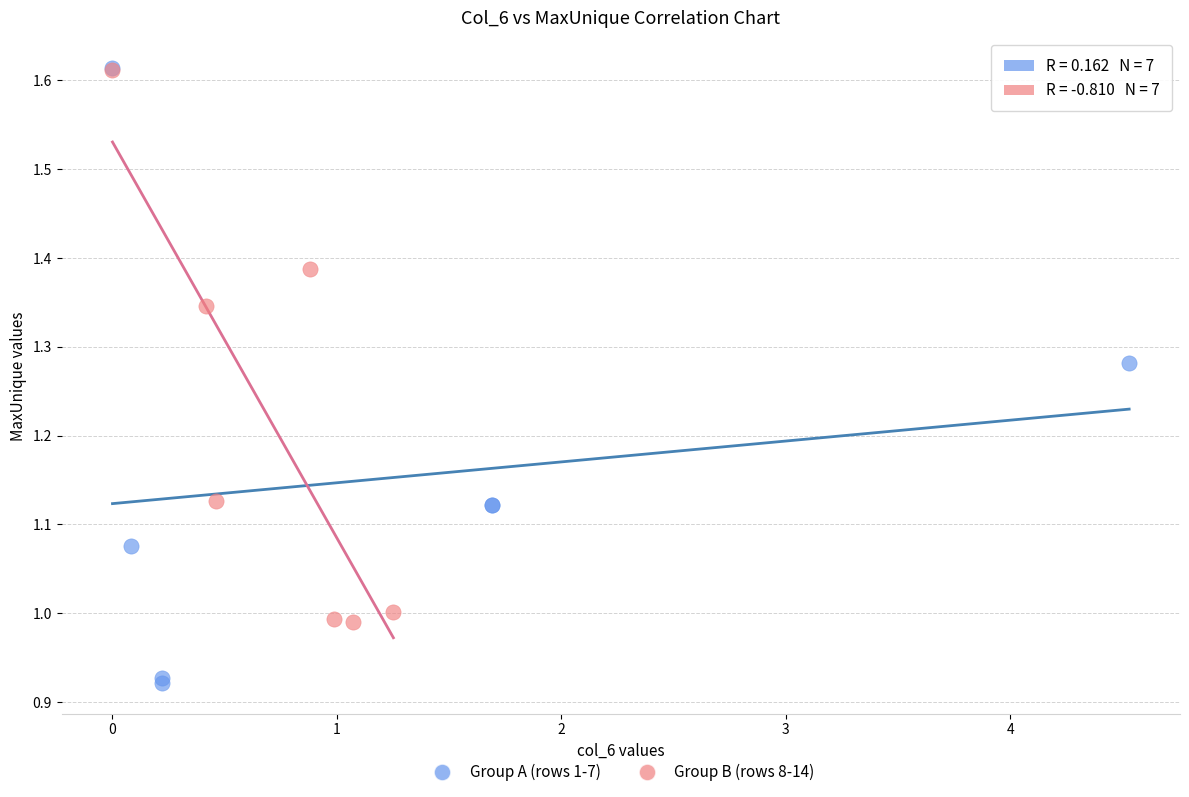

Which series contains the lowest Y value?

Group A (rows 1-7)